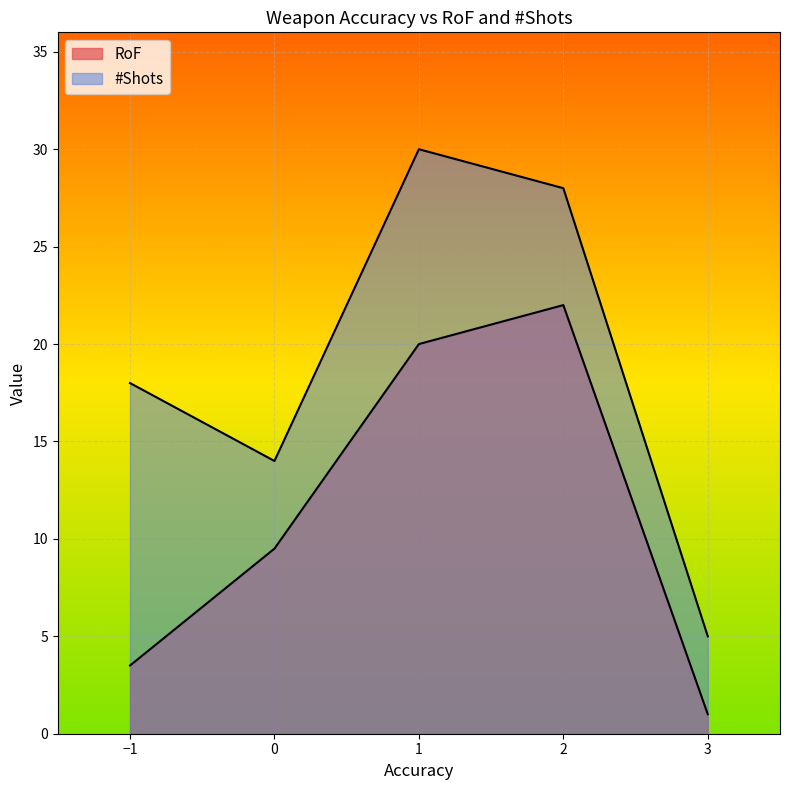

Is it true that RoF equals 1 at 3?

True